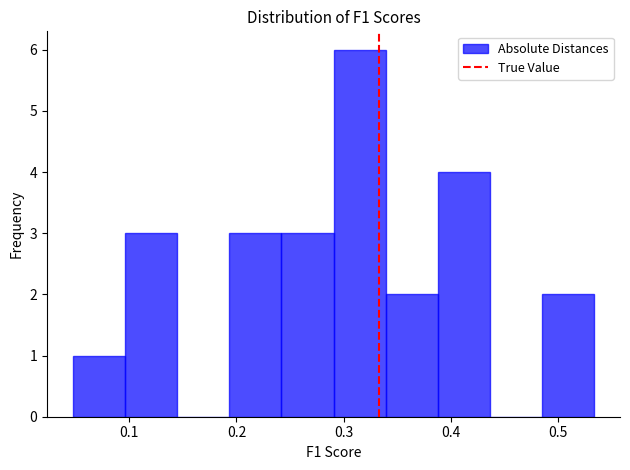

Which range on the x-axis has the tallest bar?

0.29 to 0.34